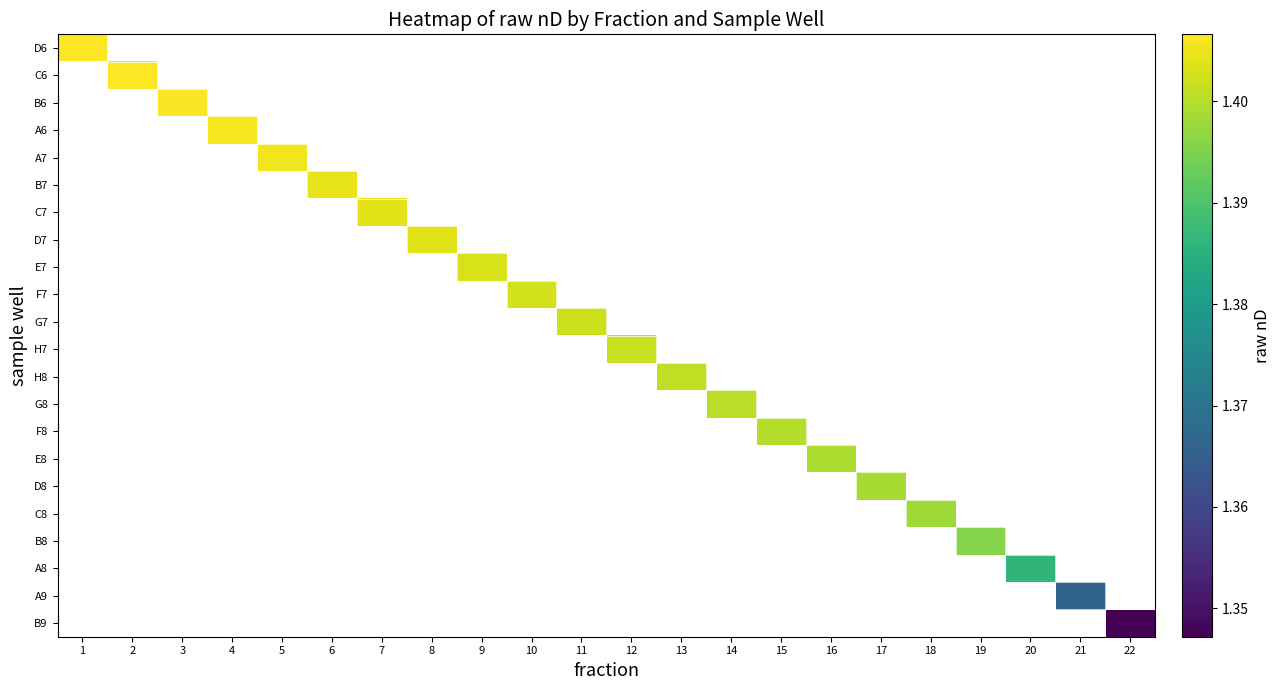

List the series in order of their overall mean, highest first.

D6, C6, B6, A6, A7, B7, C7, D7, E7, F7, G7, H7, H8, G8, F8, E8, D8, C8, B8, A8, A9, B9